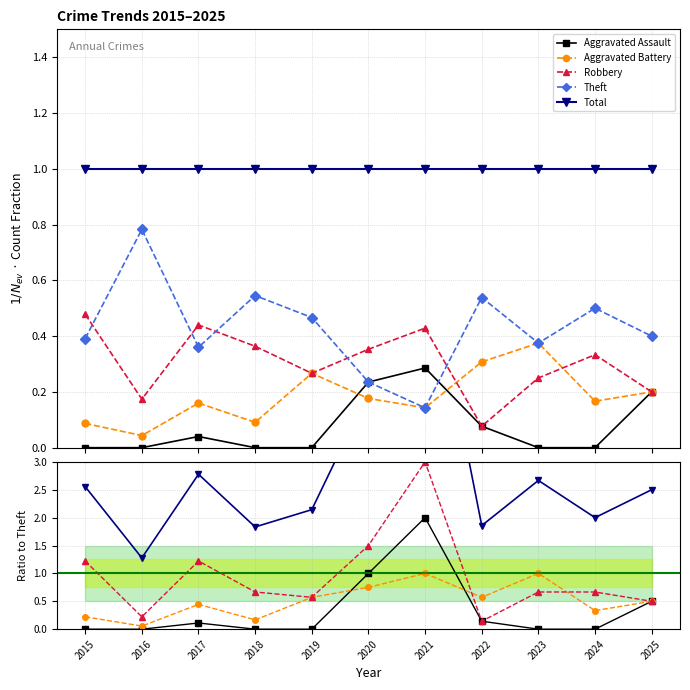

Reading left to right, list all the values displayed in this chart.

Aggravated Assault: 0.0	0.0	0.1	0.0	0.0	1.0	2.0	0.1	0.0	0.0	0.5
Aggravated Battery: 0.2	0.1	0.4	0.2	0.6	0.8	1.0	0.6	1.0	0.3	0.5
Robbery: 1.2	0.2	1.2	0.7	0.6	1.5	3.0	0.1	0.7	0.7	0.5
Theft: 0.4	0.8	0.4	0.5	0.5	0.2	0.1	0.5	0.4	0.5	0.4
Total: 2.6	1.3	2.8	1.8	2.1	4.2	7.0	1.9	2.7	2.0	2.5